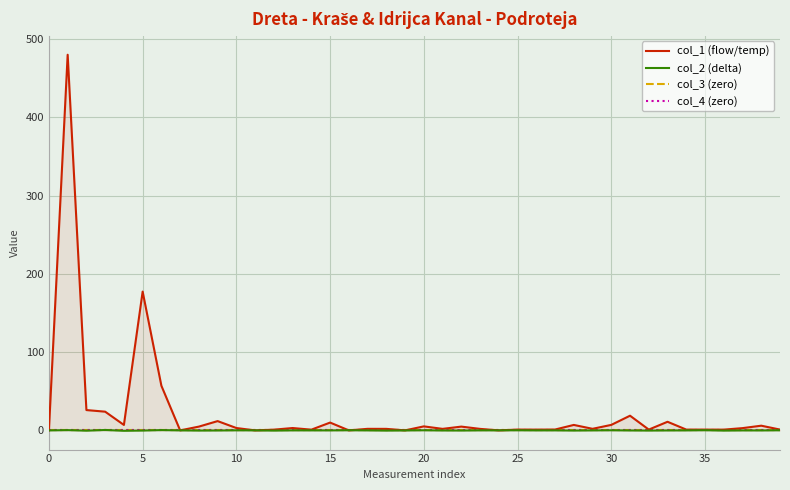

At how many categories does at least one series exceed 76?

2